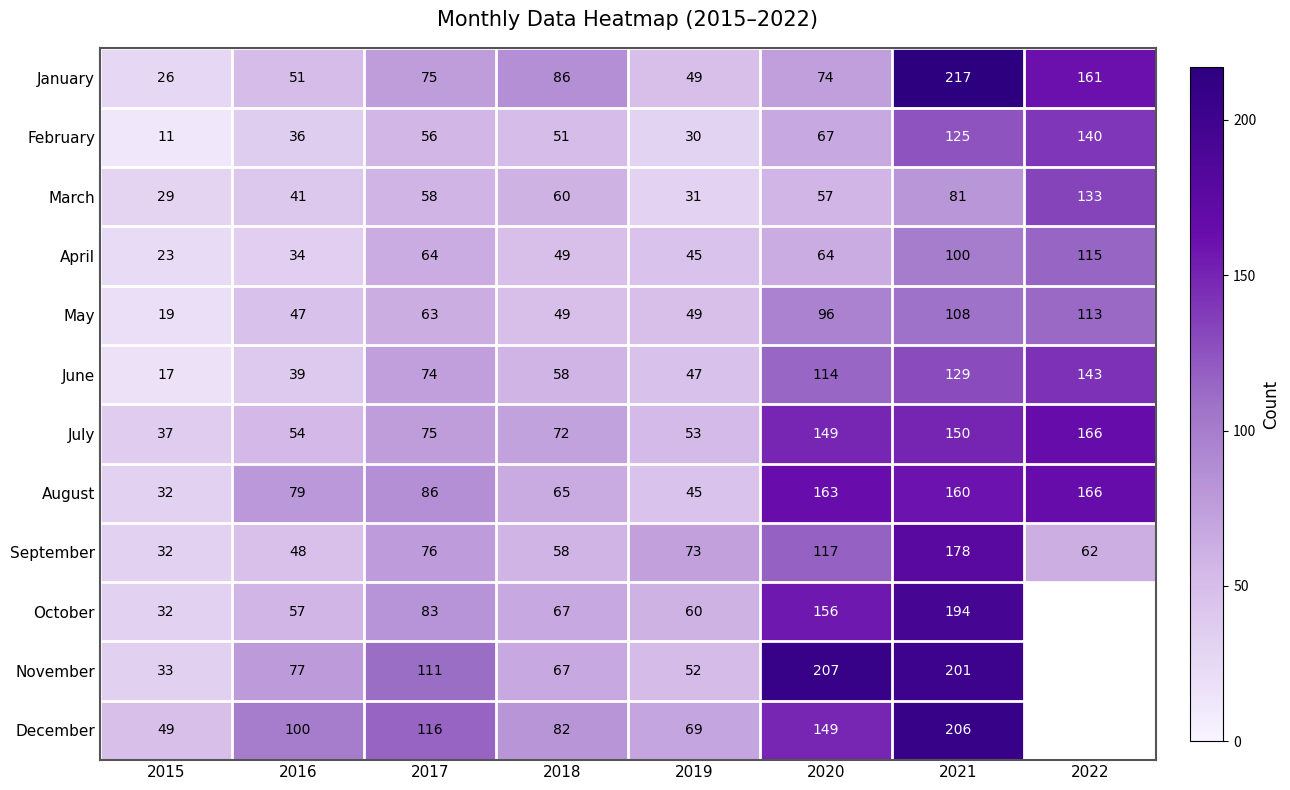

What is the average value of the March series?

61